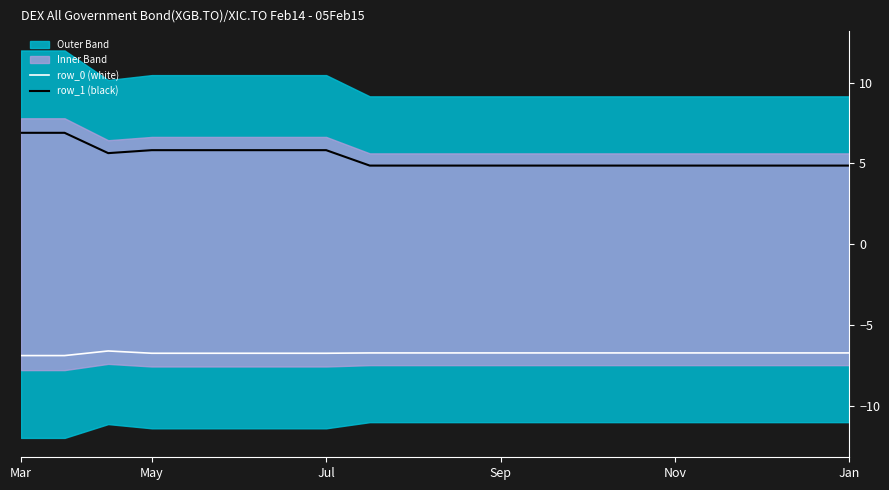

The value of row_0 (white) at Jan is -6.7. True or false?

True